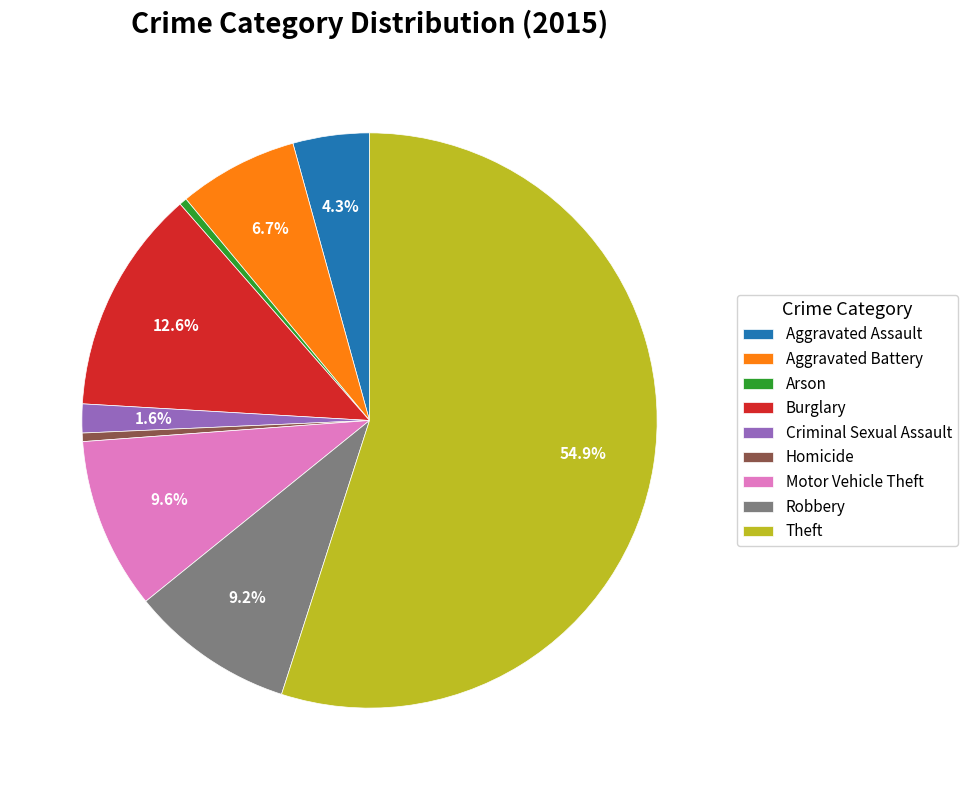

To the nearest percent, what percentage of the pie is Aggravated Battery?

7%